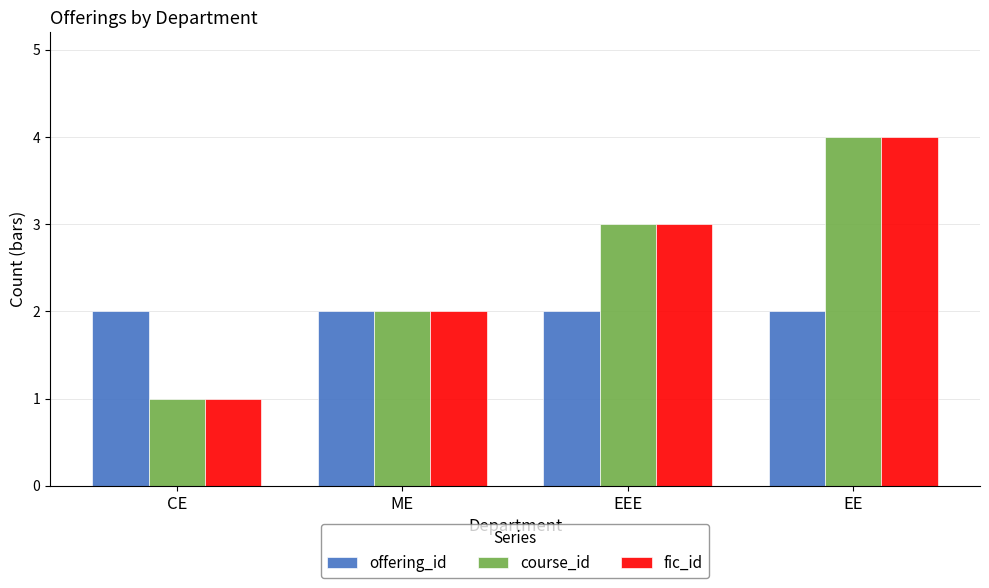

What is the difference between the highest and lowest values at EEE?

1